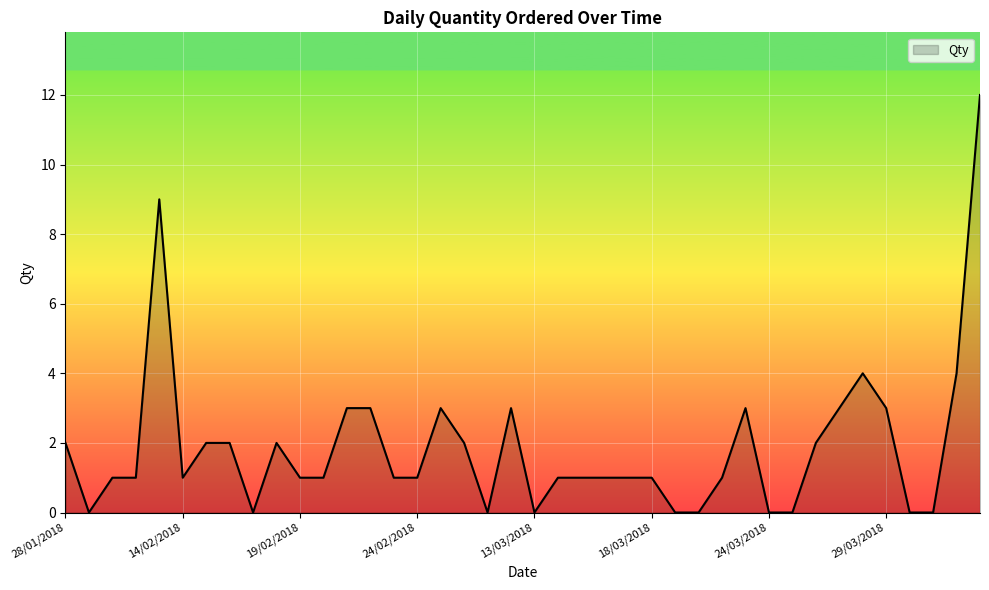

What is the difference between the maximum and minimum values?

12